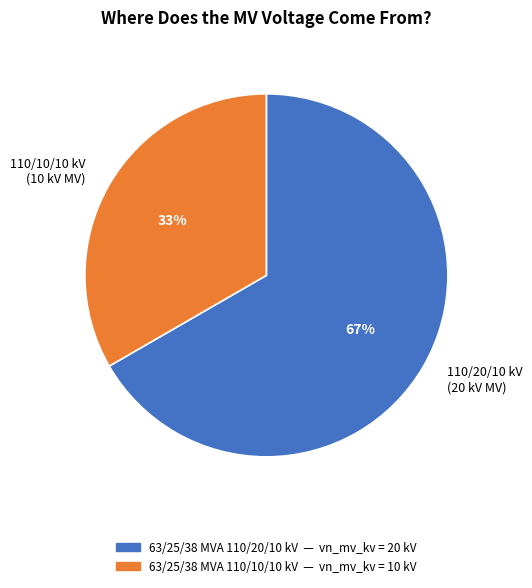

To the nearest percent, what percentage of the pie is 110/20/10 kV (20 kV MV)?

67%